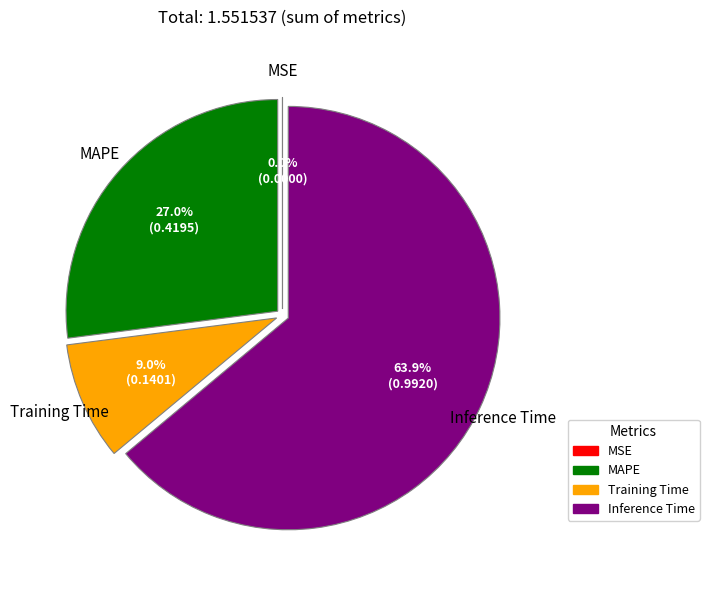

Is there a majority slice in this chart?

Yes